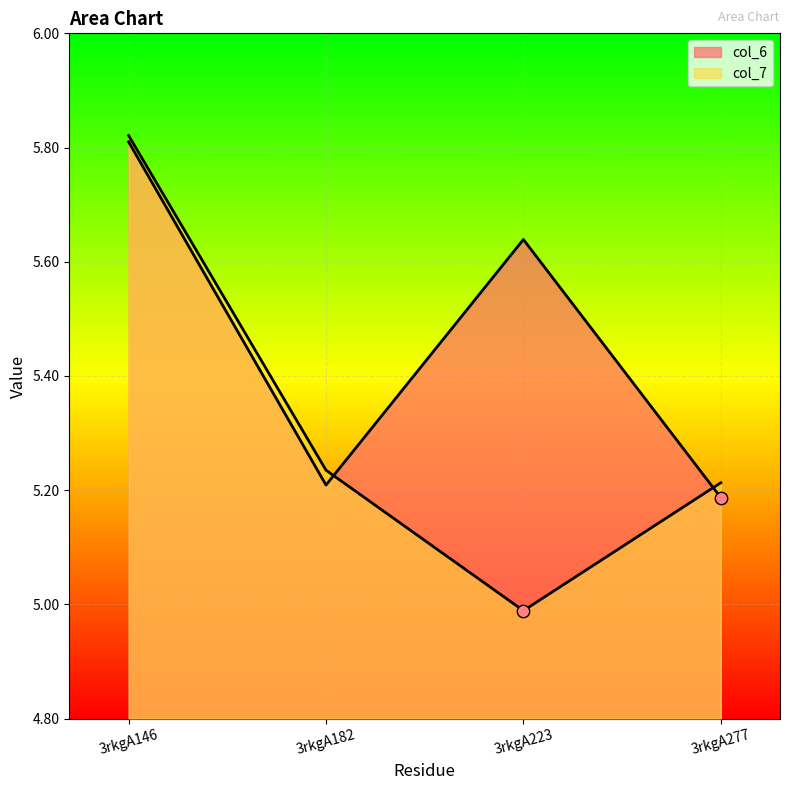

What is the total value across all series at 3rkgA182?

10.4